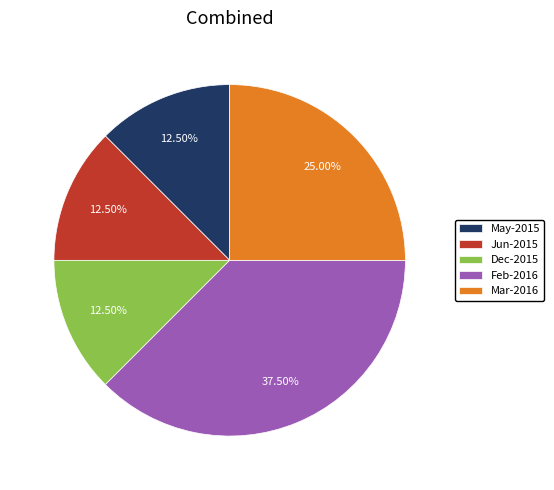

Is Feb-2016 the majority of the pie?

No